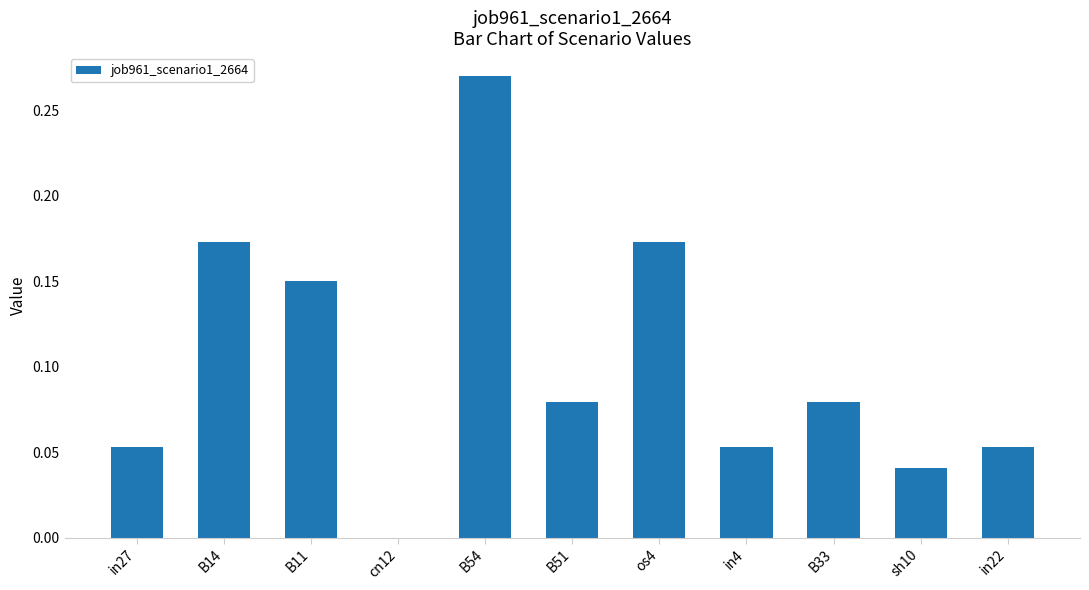

Between in27 and sh10, which is larger?

in27